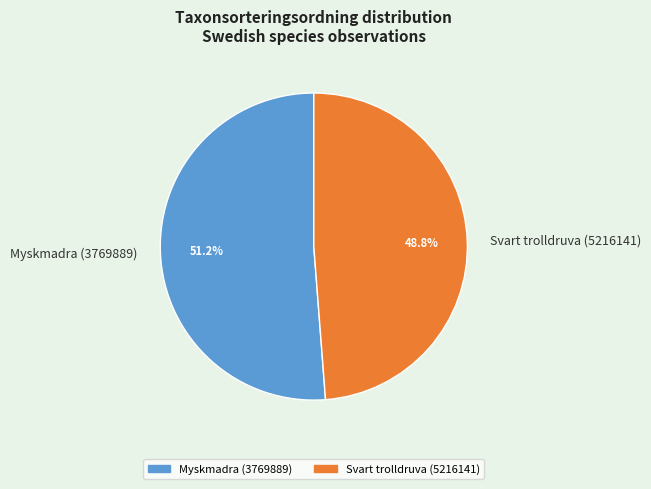

What is the smallest slice in the pie chart?

Svart trolldruva (5216141)